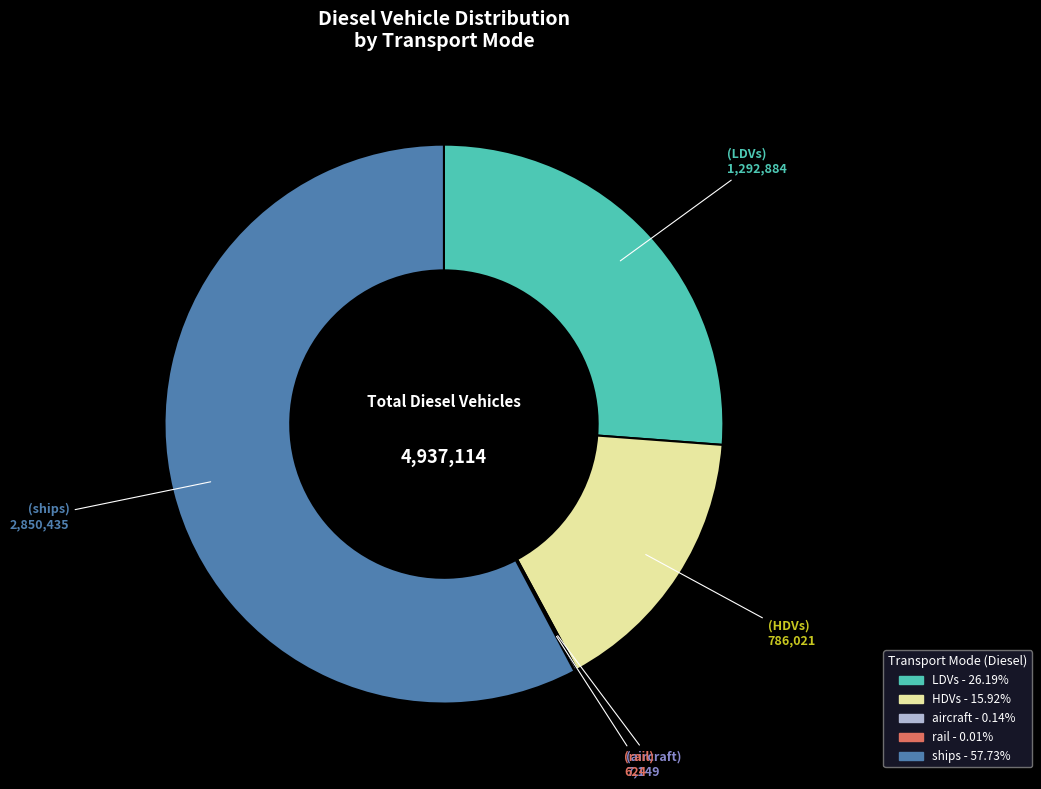

Is there a majority slice in this chart?

Yes